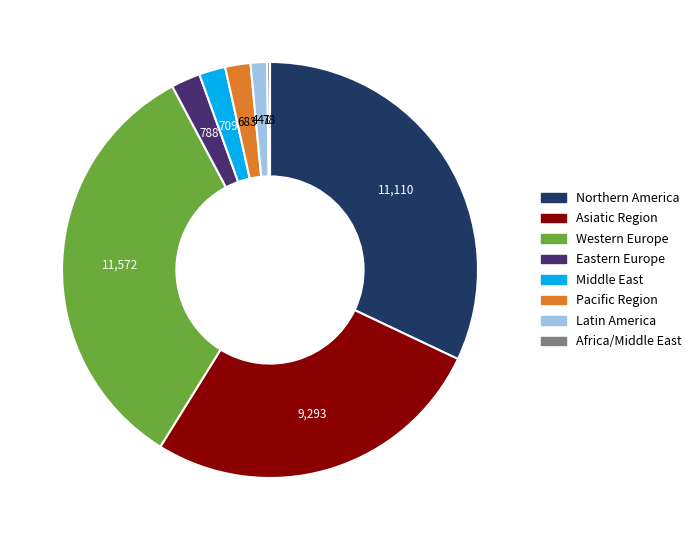

The Western Europe slice represents 33% of the pie. True or false?

True